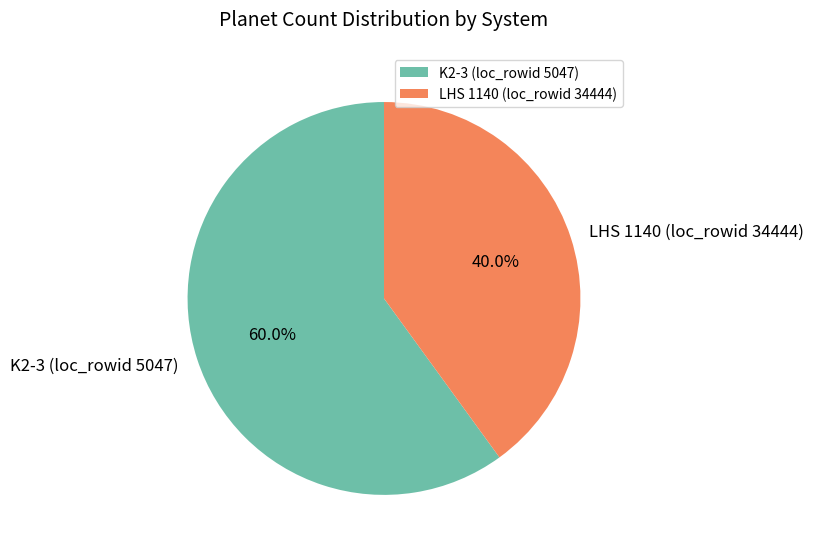

Rank the categories by value from lowest to highest.

LHS 1140 (loc_rowid 34444), K2-3 (loc_rowid 5047)